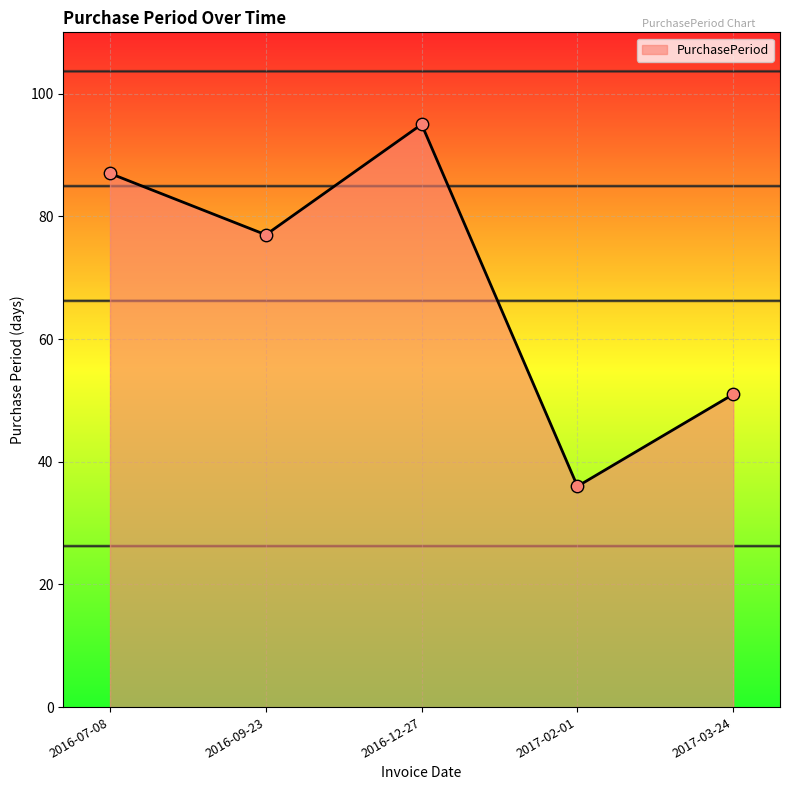

What is the change in value from 2016-09-23 to 2017-02-01?

-41